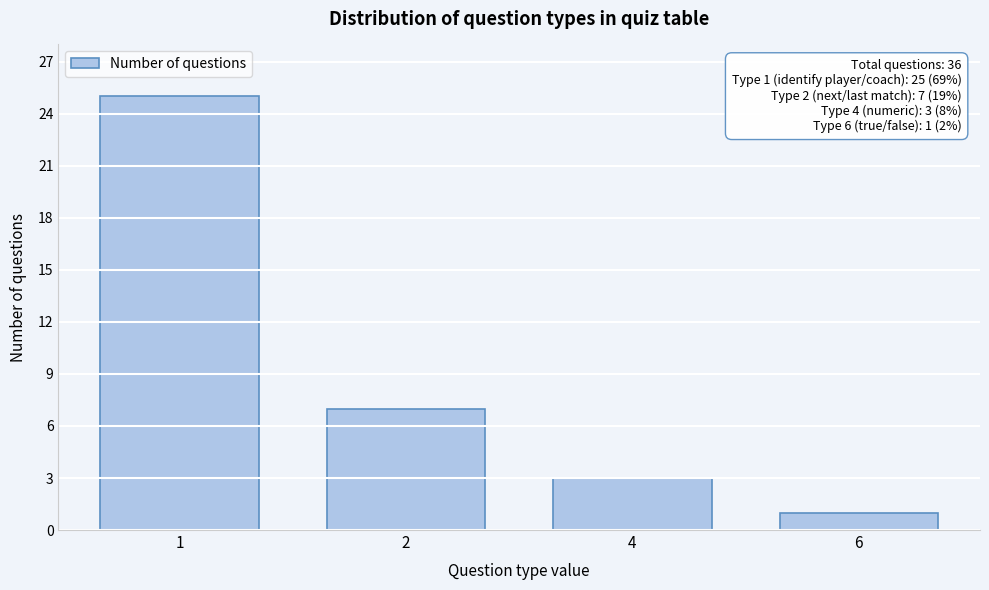

Reading left to right, list all the values displayed in this chart.

1=25	2=7	4=3	6=1